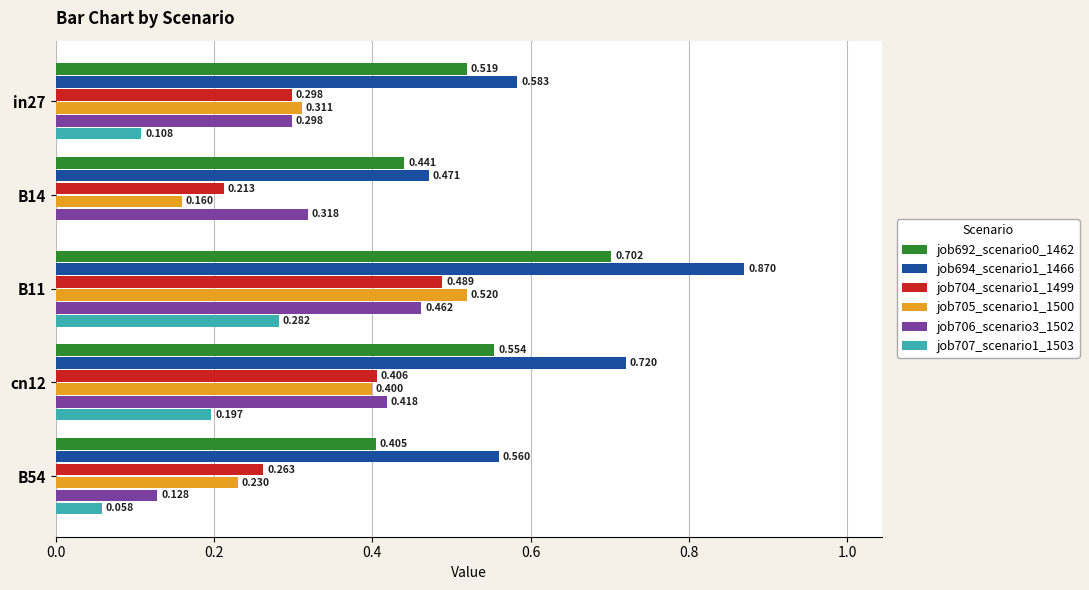

Is the value of job706_scenario3_1502 at B14 greater than the value of job694_scenario1_1466 at in27?

No